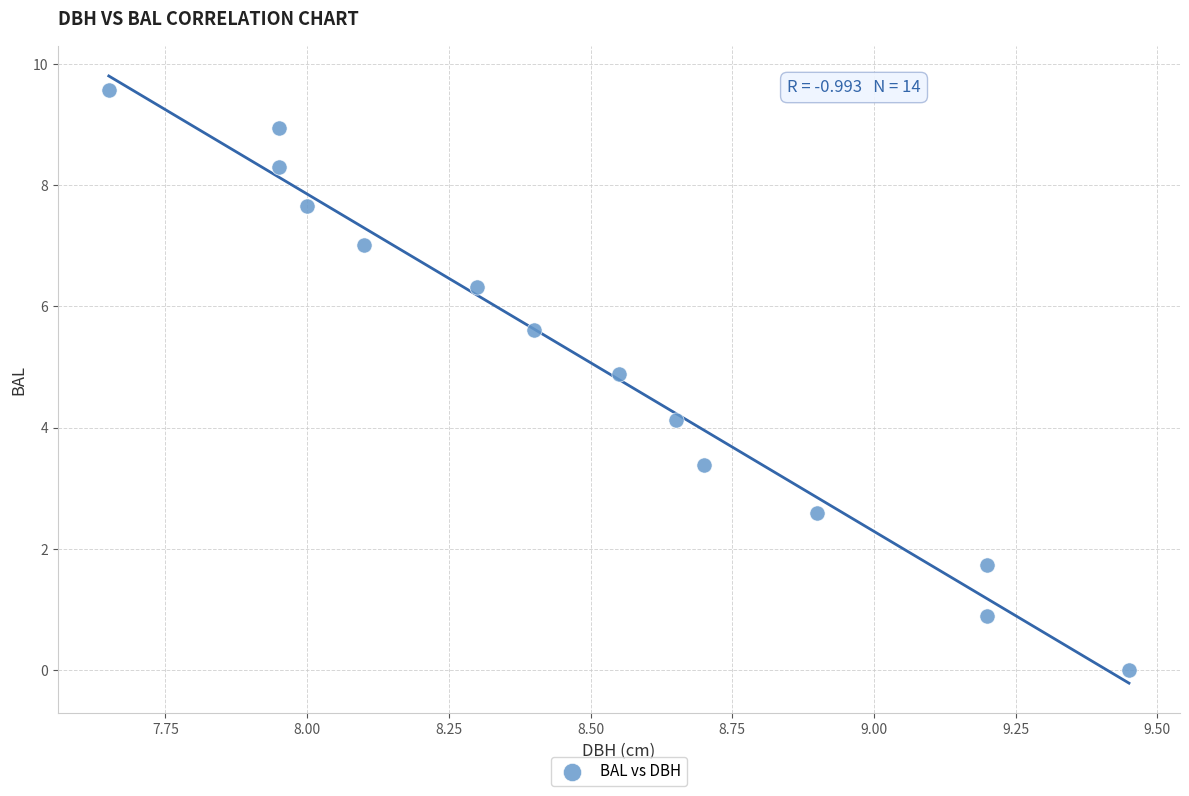

What Y value in the scatter plot is closest to 4?

4.1